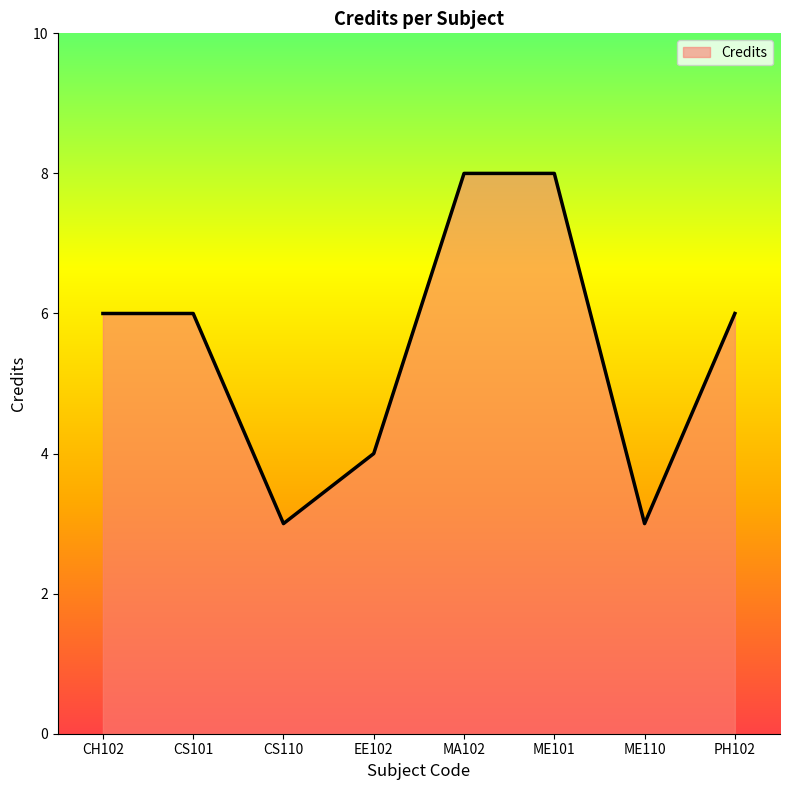

Count the values in the range 4 to 8.

6